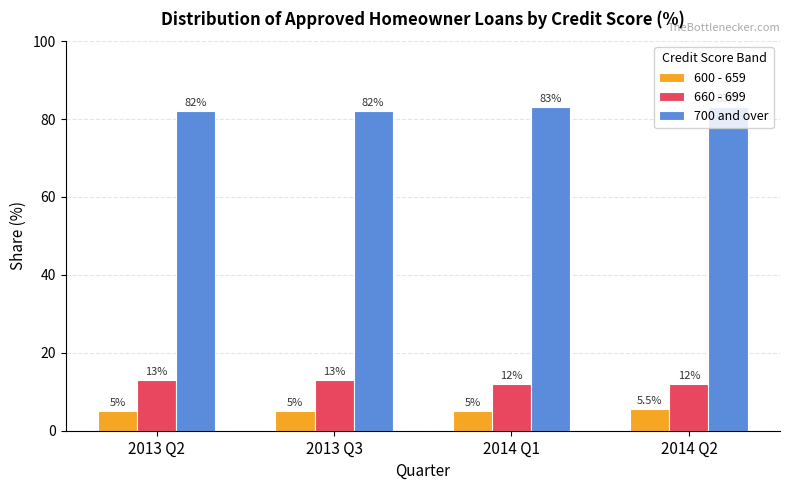

What is the minimum value for 600 - 659?

5.0